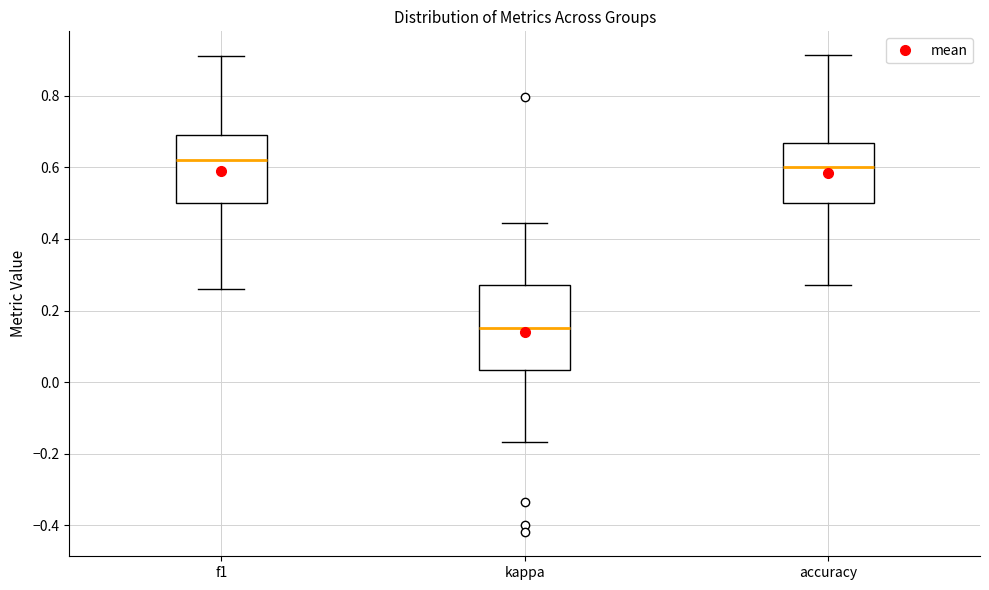

Reading left to right, read every box against the y-axis: the position of its median line, the range the box covers, and the ends of its whiskers. The values are not printed on the chart, so give them approximately, as read against the axis.

f1: median 0.62, box 0.50 to 0.70, whiskers 0.26 to 0.90
kappa: median 0.16, box 0.04 to 0.28, whiskers -0.16 to 0.44
accuracy: median 0.60, box 0.50 to 0.66, whiskers 0.28 to 0.92